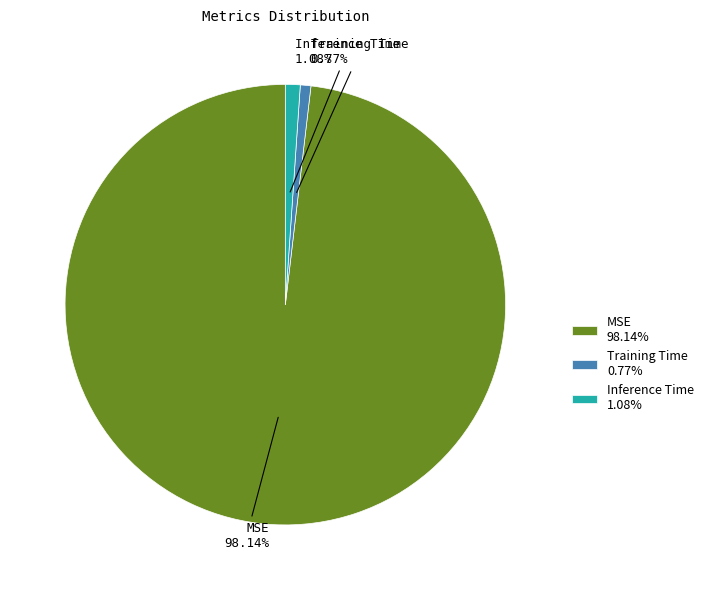

To the nearest percent, what is the difference between the Inference Time and MSE slice percentages?

97%